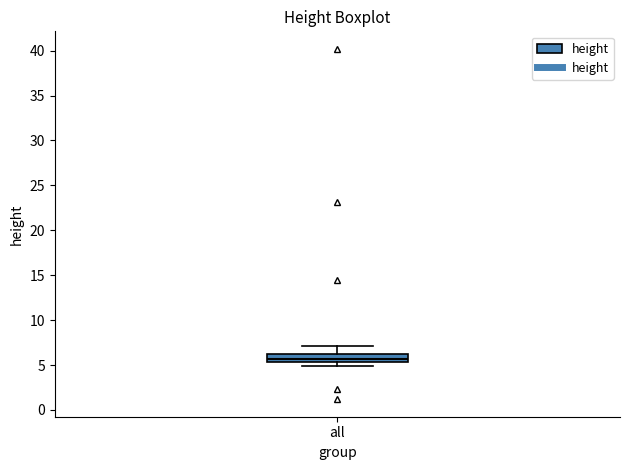

Read this box plot against the y-axis: the position of the median line, the range covered by the box, and the ends of both whiskers. The values are not printed on the chart, so give them approximately, as read against the axis.

median 5.5 (inside the box), box 5.5 to 6.5, whiskers 5.0 to 7.0